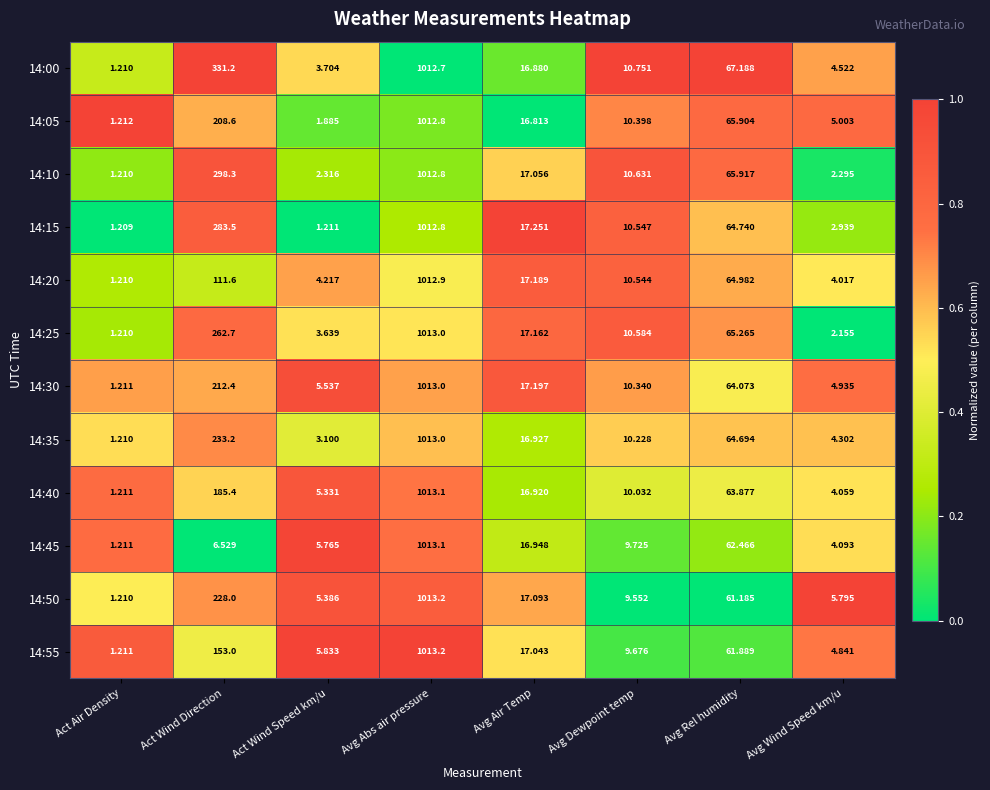

Rank the series at Act Wind Direction from lowest to highest value.

14:45, 14:20, 14:55, 14:40, 14:05, 14:30, 14:50, 14:35, 14:25, 14:15, 14:10, 14:00